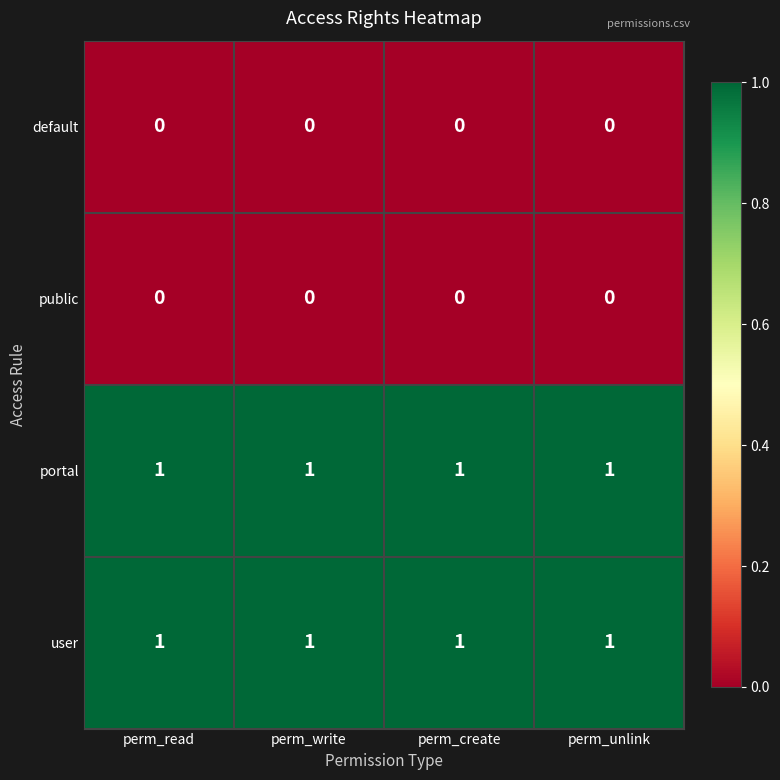

Is it true that portal equals 1 at perm_create?

True